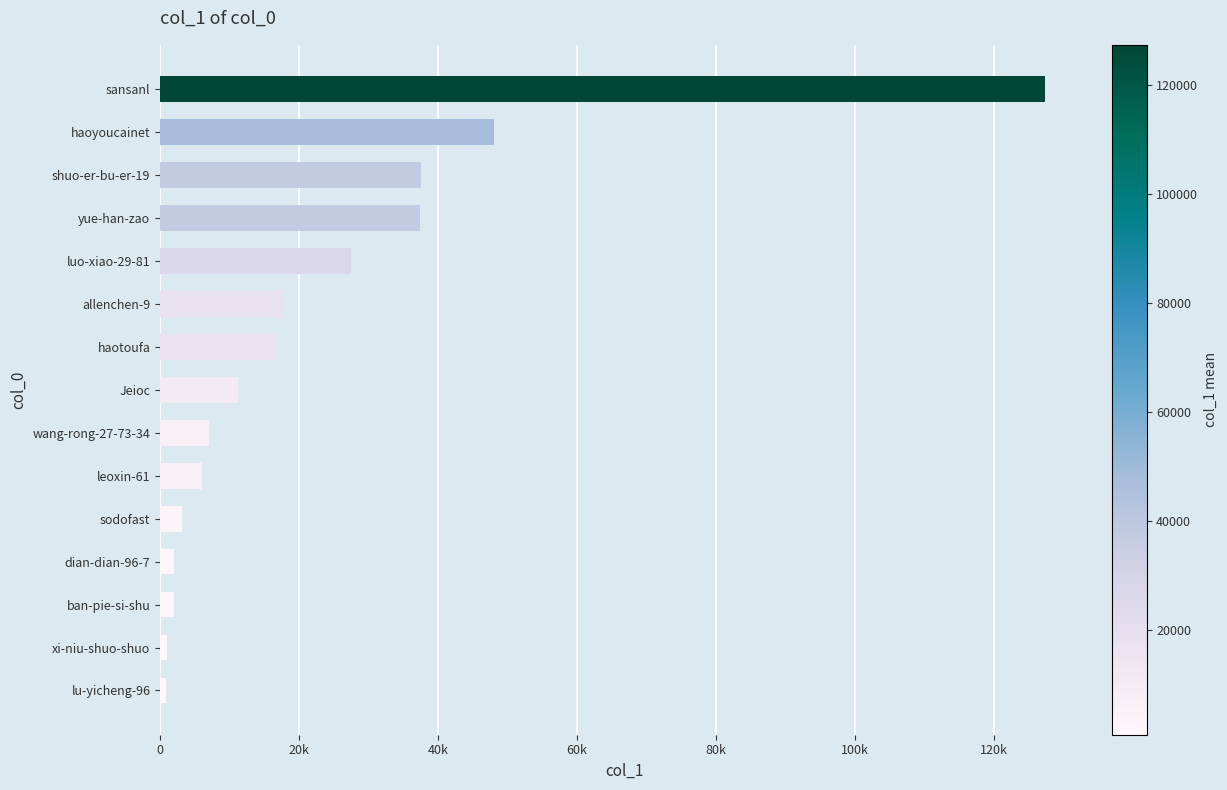

Does the chart contain any negative values?

No